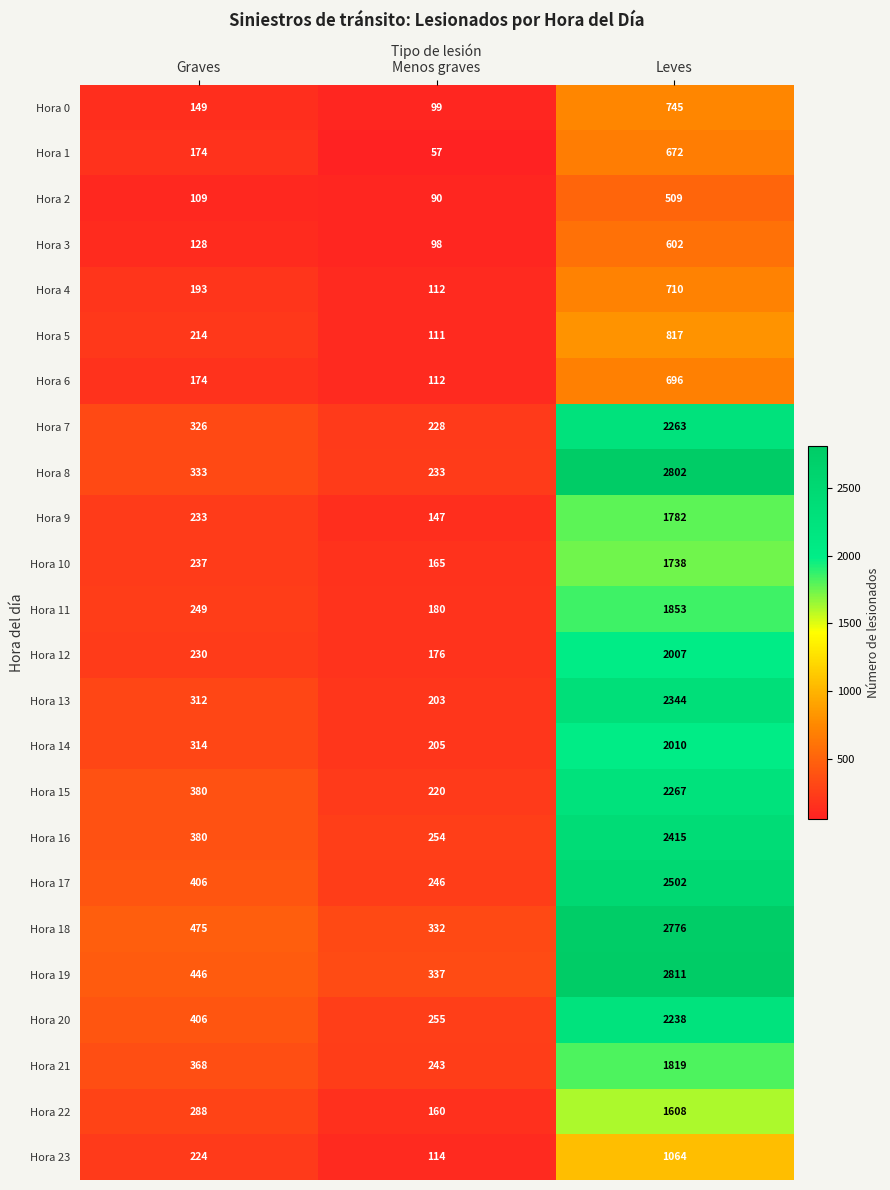

Which series has the largest total across all categories?

Hora 19